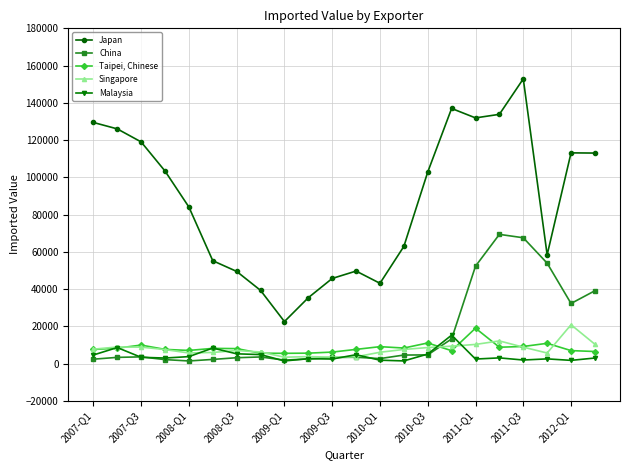

In Singapore, how many points are higher than both neighbors (excluding endpoints)?

5